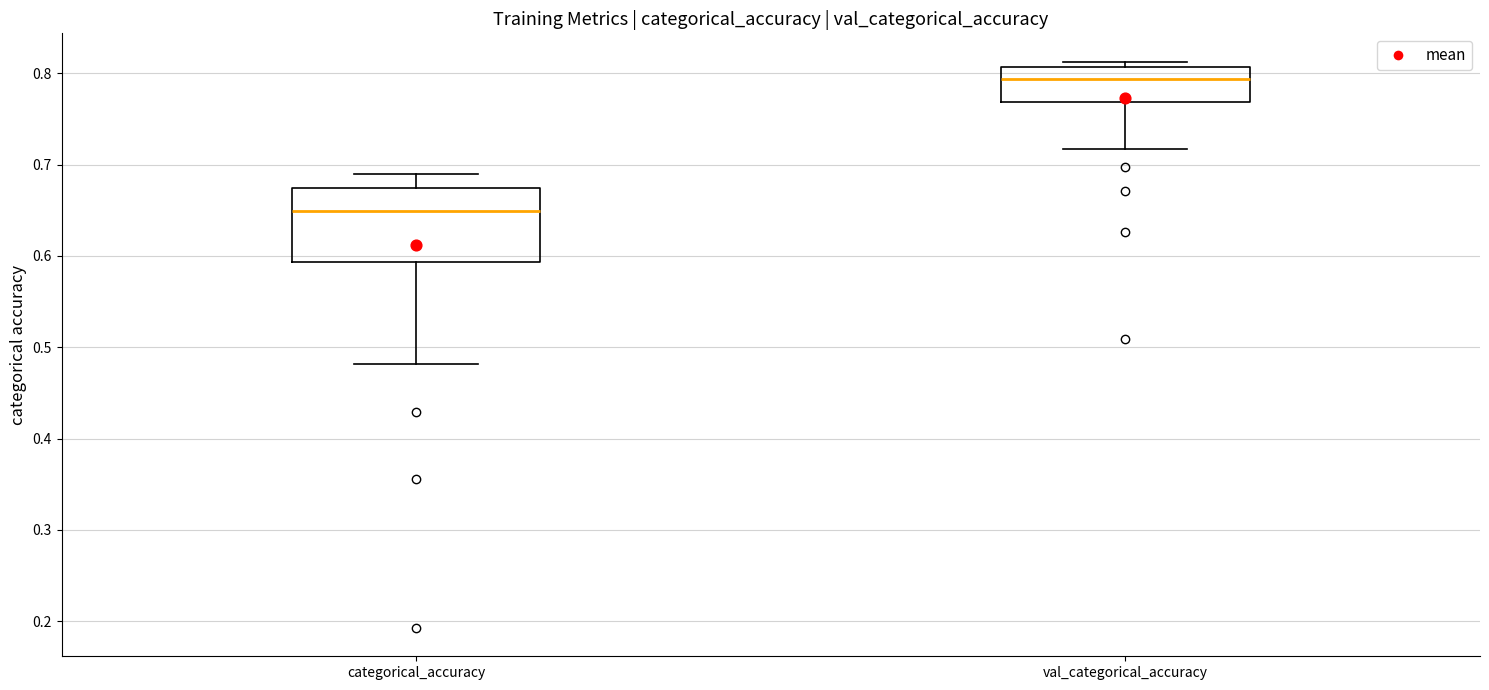

Where is the lower edge of the box for categorical_accuracy on the y-axis? The values are not printed on the chart, so give them approximately, as read against the axis.

0.59